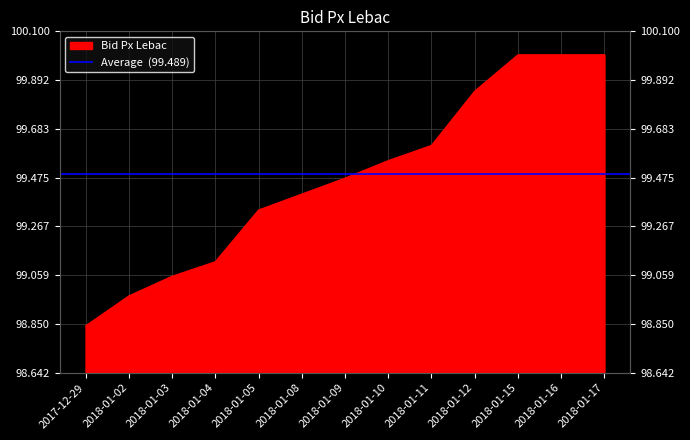

What is the greatest value displayed?

100.0